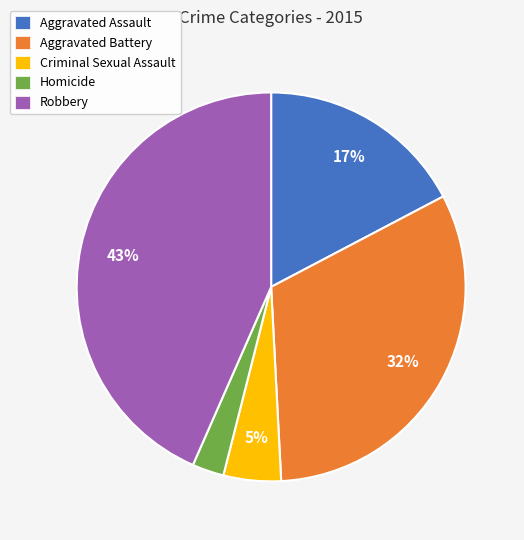

Rank the categories by value from lowest to highest.

Homicide, Criminal Sexual Assault, Aggravated Assault, Aggravated Battery, Robbery